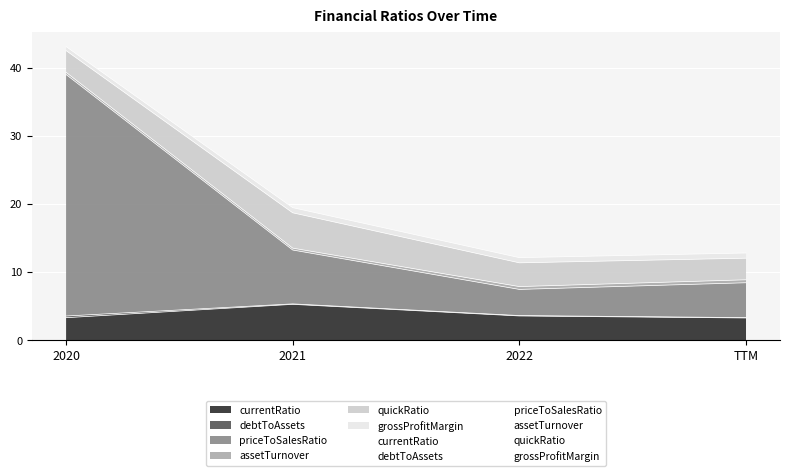

Which series reaches the maximum Y coordinate?

grossProfitMargin